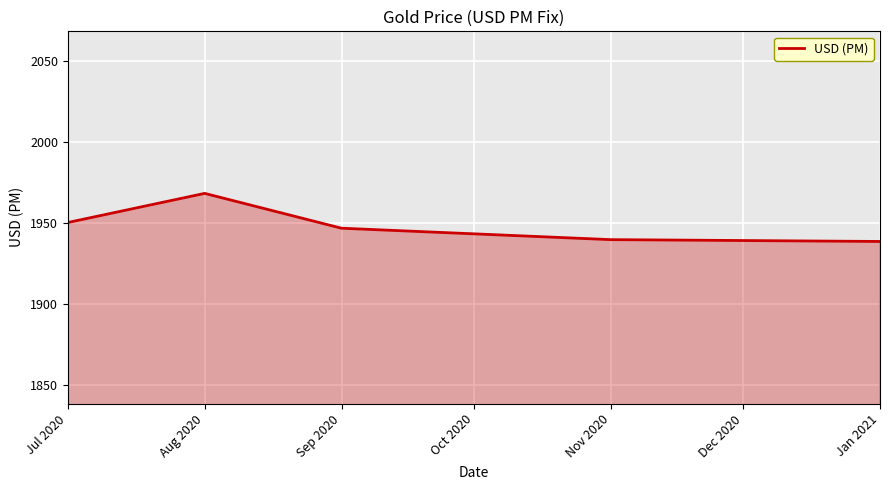

What position from the left is Jan 2021?

5